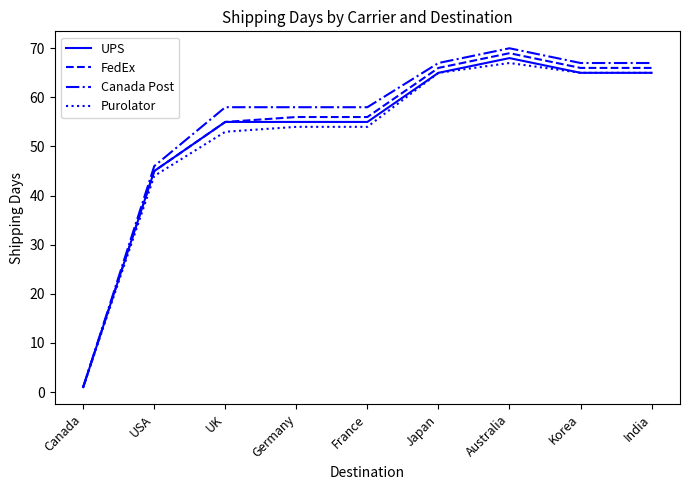

What is the greatest value displayed?

70